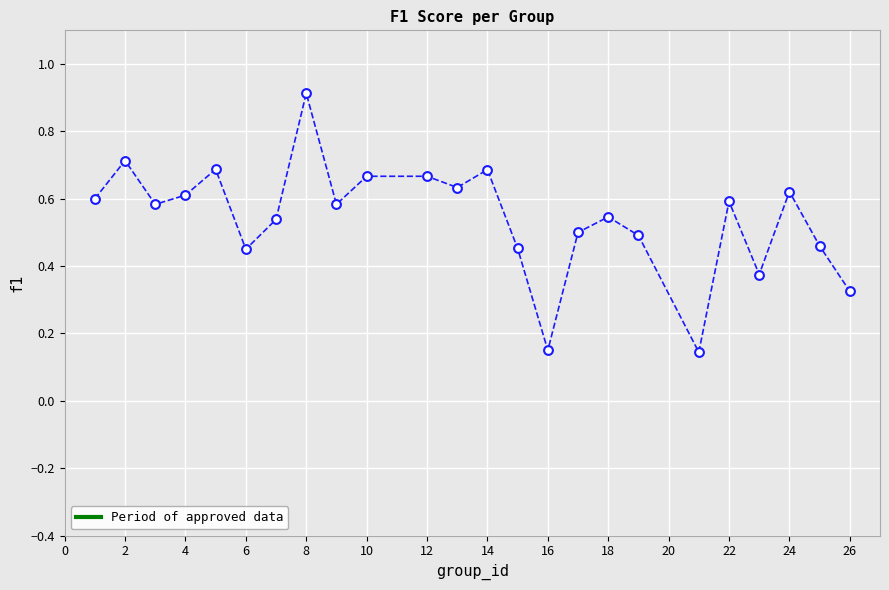

What is the range of X values (max minus min)?

25.0